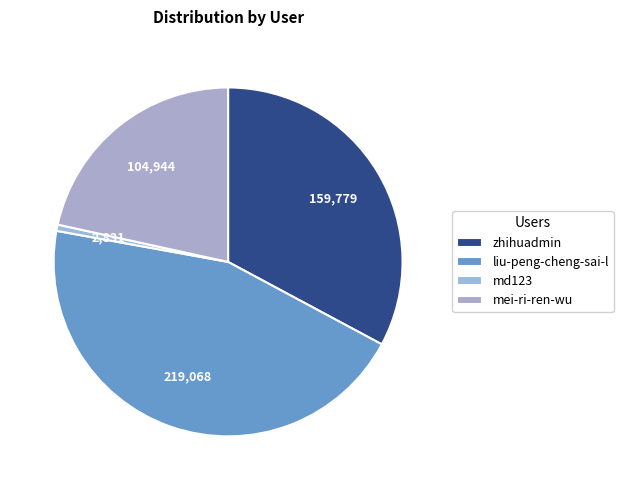

Rank the categories by value from highest to lowest.

liu-peng-cheng-sai-l, zhihuadmin, mei-ri-ren-wu, md123